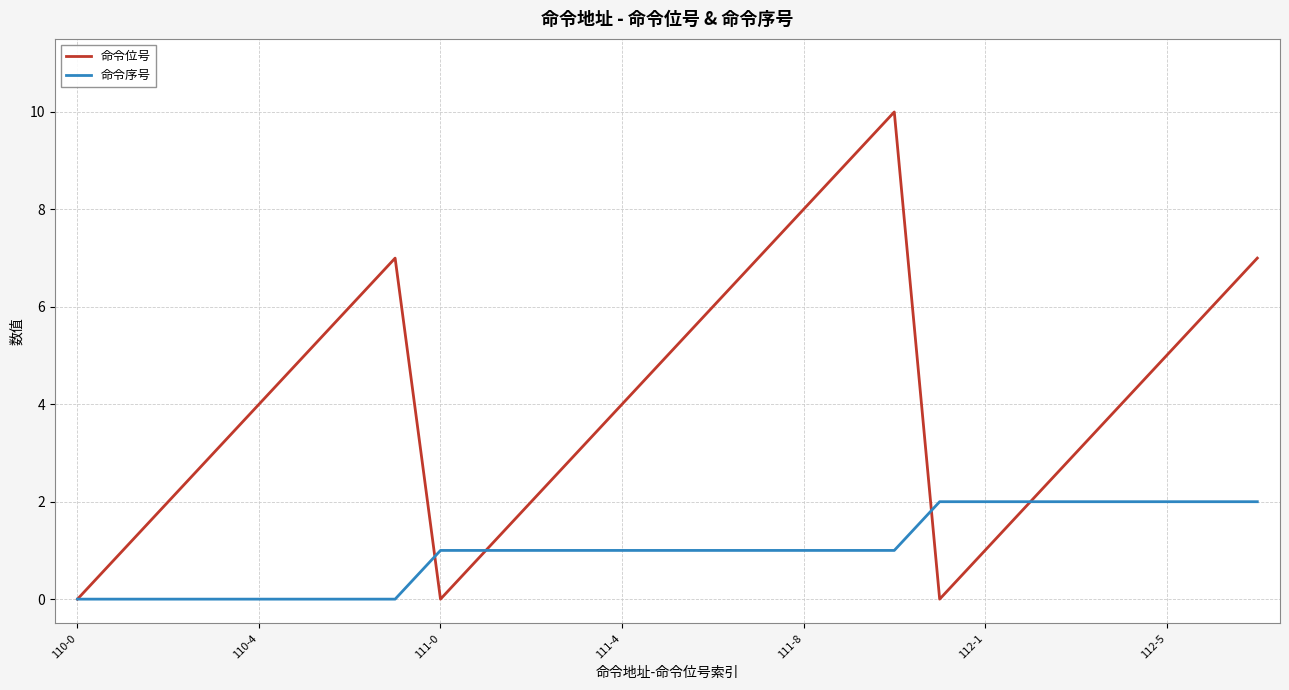

Which series has the widest spread of values?

命令位号